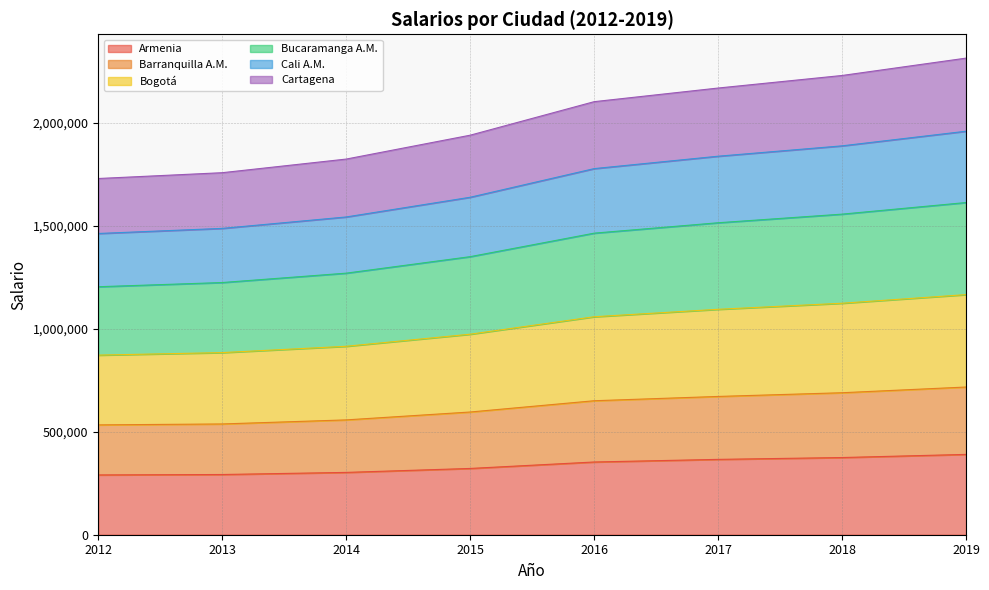

True or false: Bogotá and Bucaramanga A.M. intersect in this chart.

False